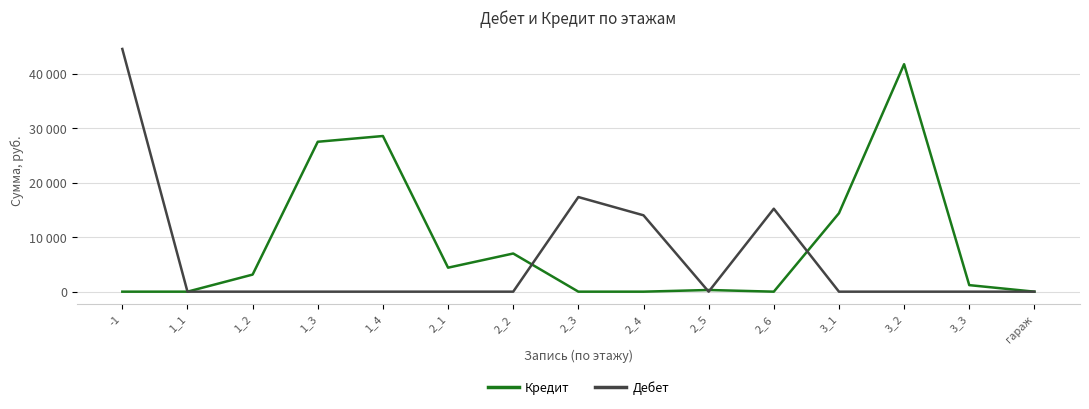

At 2_5, list the series in order from smallest to largest.

Дебет, Кредит